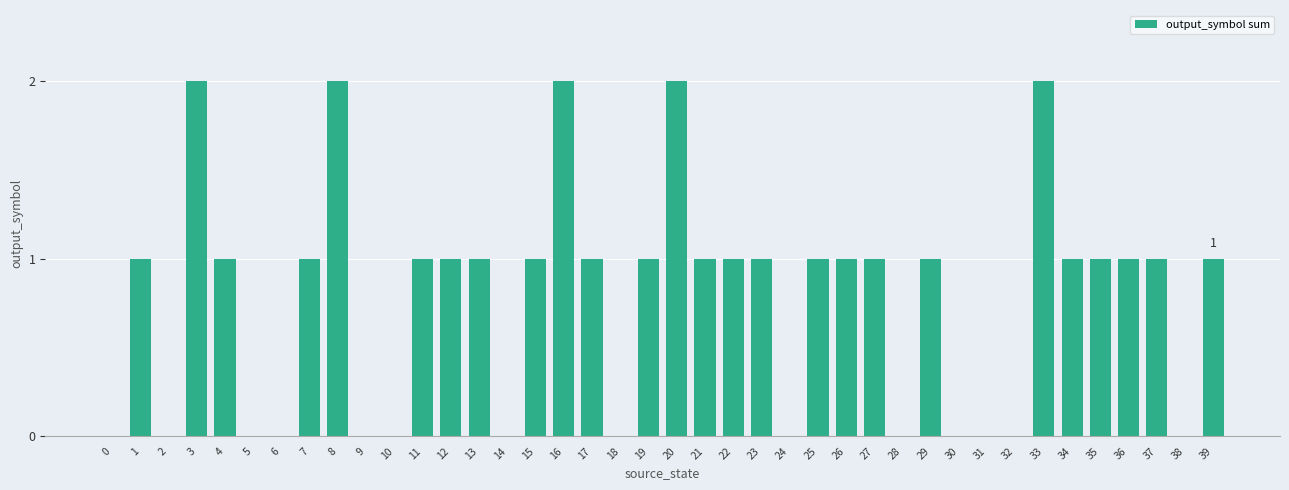

Reading left to right, list all the values displayed in this chart.

0	1	0	2	1	0	0	1	2	0	0	1	1	1	0	1	2	1	0	1	2	1	1	1	0	1	1	1	0	1	0	0	0	2	1	1	1	1	0	1